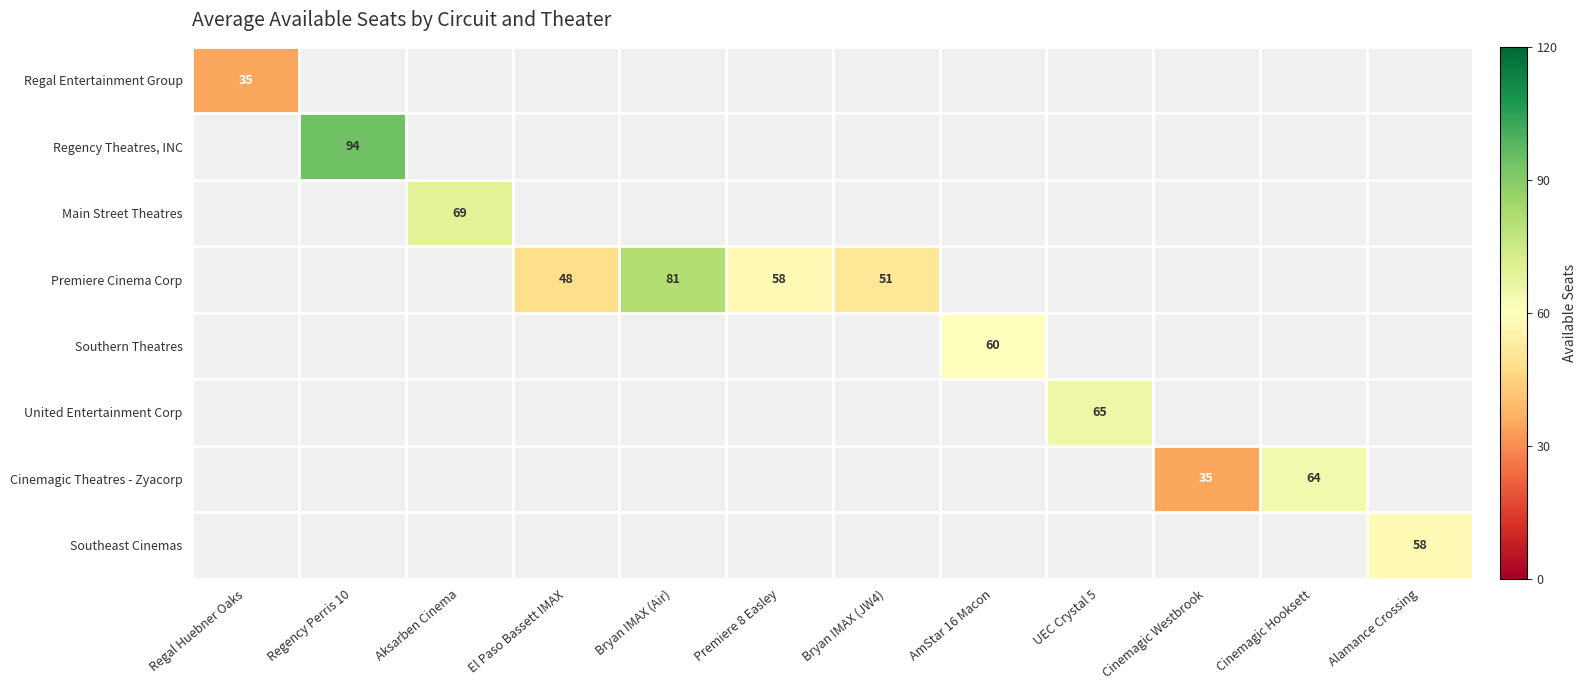

How many data points does each series have?

12